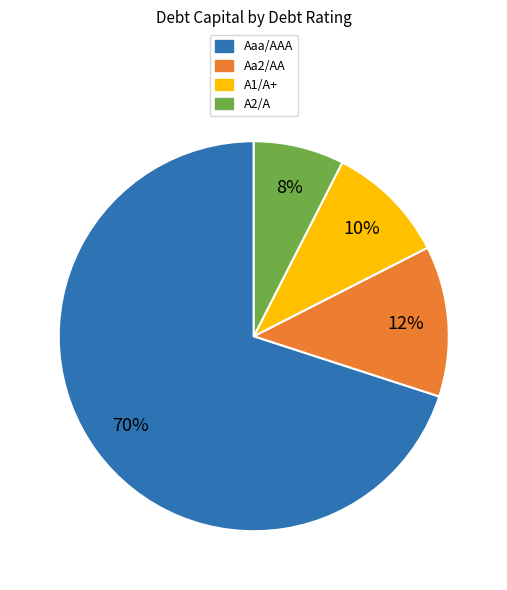

Do Aaa/AAA and A2/A together represent more than half of the pie?

Yes